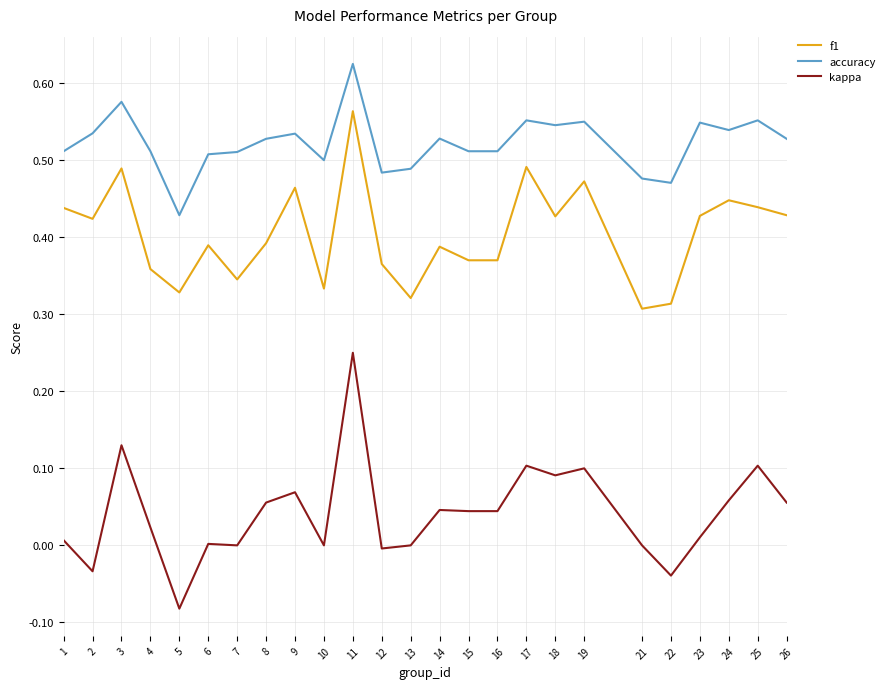

Is the value of f1 at 4 greater than the value of accuracy at 11?

No